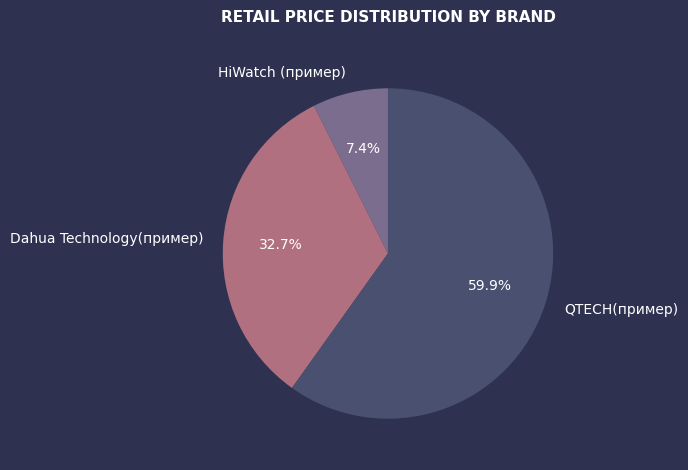

Is it true that Dahua Technology(пример) is 33% of the pie?

True